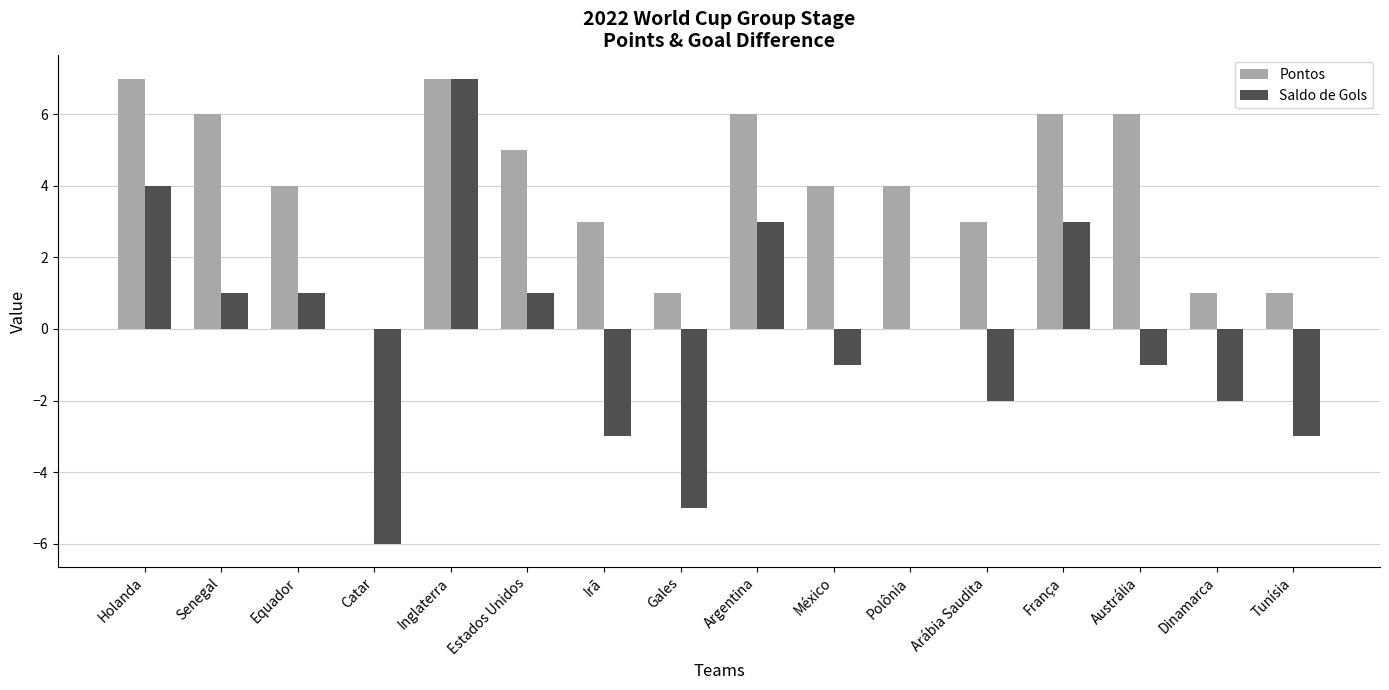

What are all the series names shown in the legend?

Pontos, Saldo de Gols